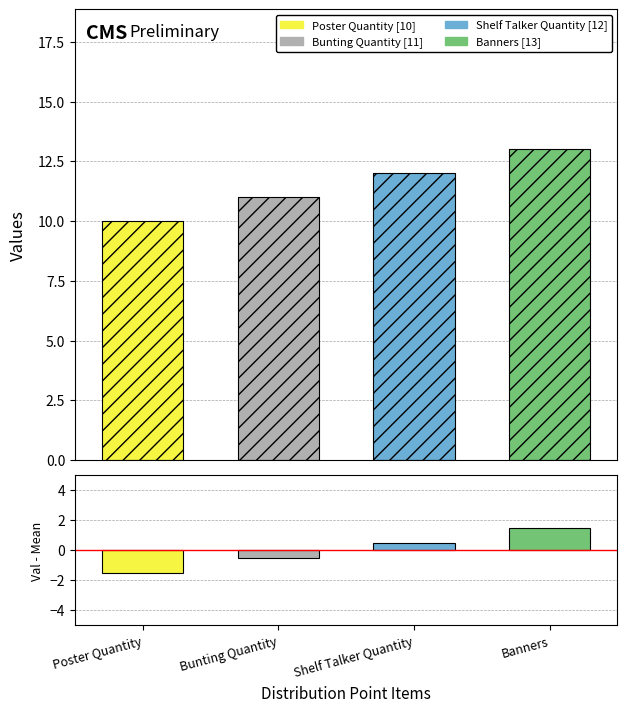

The Residuals series shows -1.5 at Poster Quantity. True or false?

True